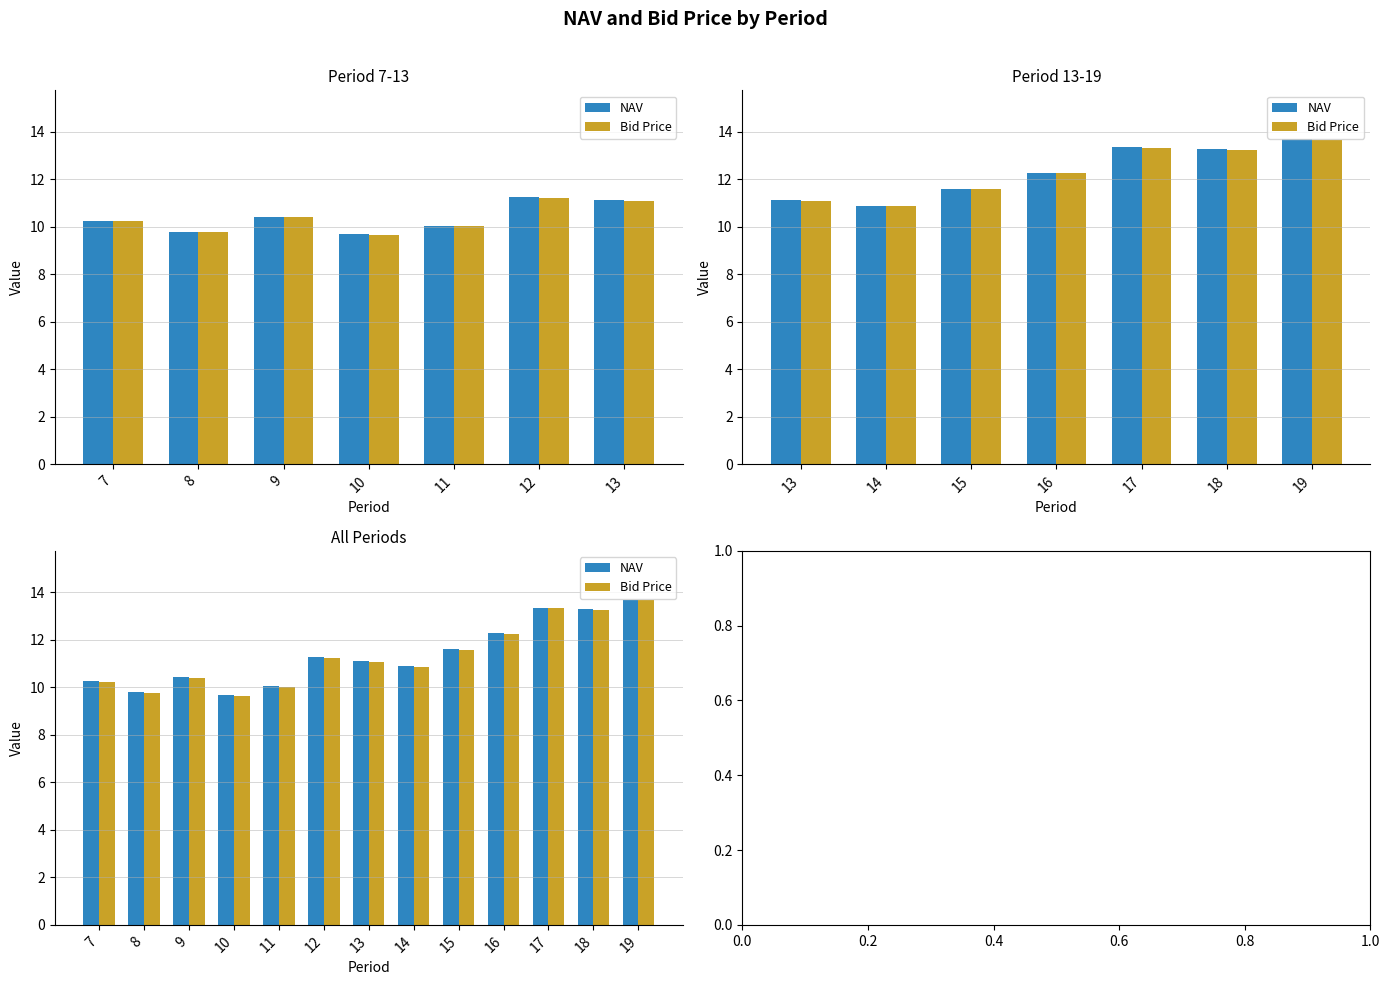

What is the sum of the Bid Price values at 7 and 8?

20.0